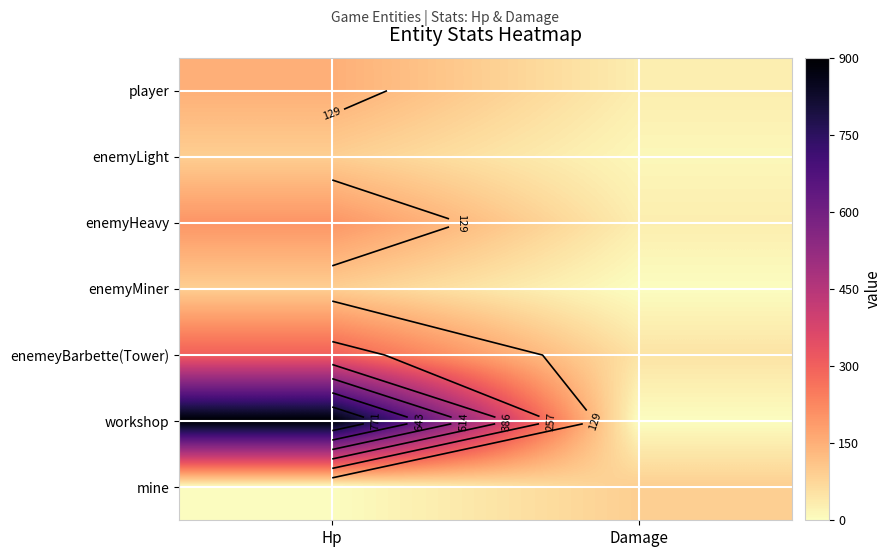

Is it true that enemeyBarbette(Tower) equals 300 at Hp?

True